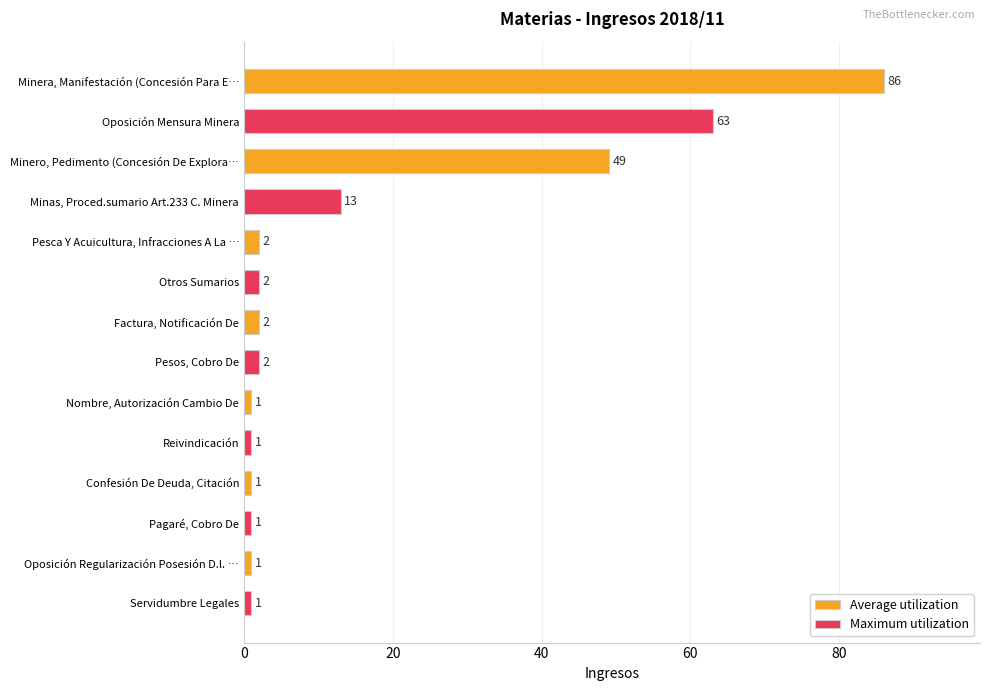

List the series in order of their overall mean, highest first.

Average utilization, Maximum utilization